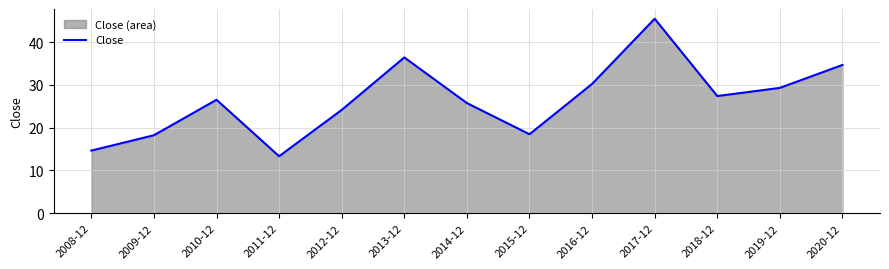

Rank the categories by value from highest to lowest.

2017-12, 2013-12, 2020-12, 2016-12, 2019-12, 2018-12, 2010-12, 2014-12, 2012-12, 2015-12, 2009-12, 2008-12, 2011-12